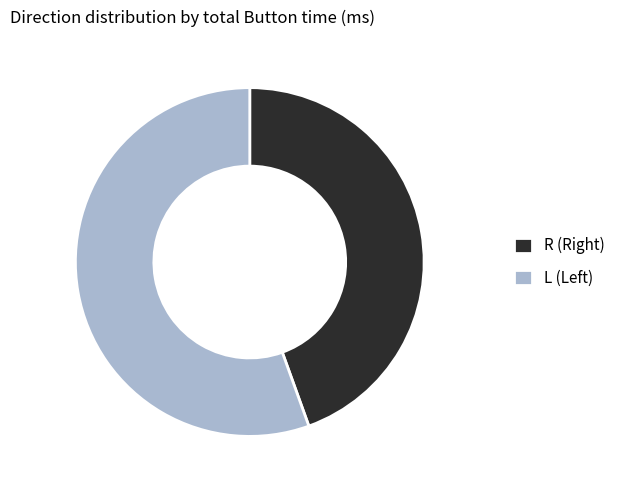

Is there a majority slice in this chart?

Yes